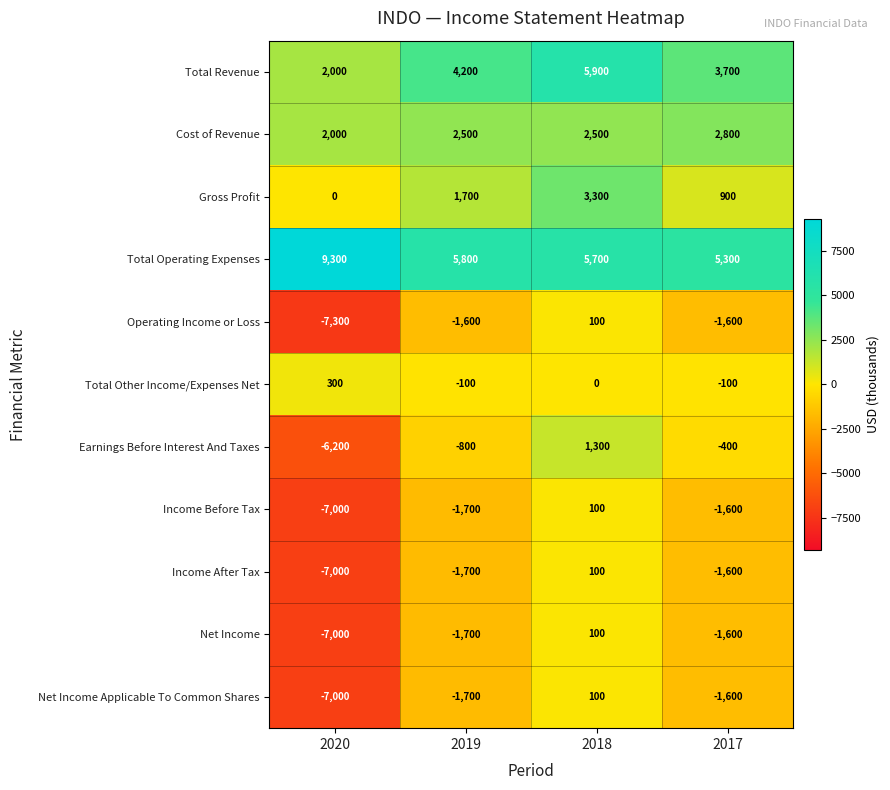

Between 2018 and 2017, which series saw the biggest shift?

Gross Profit